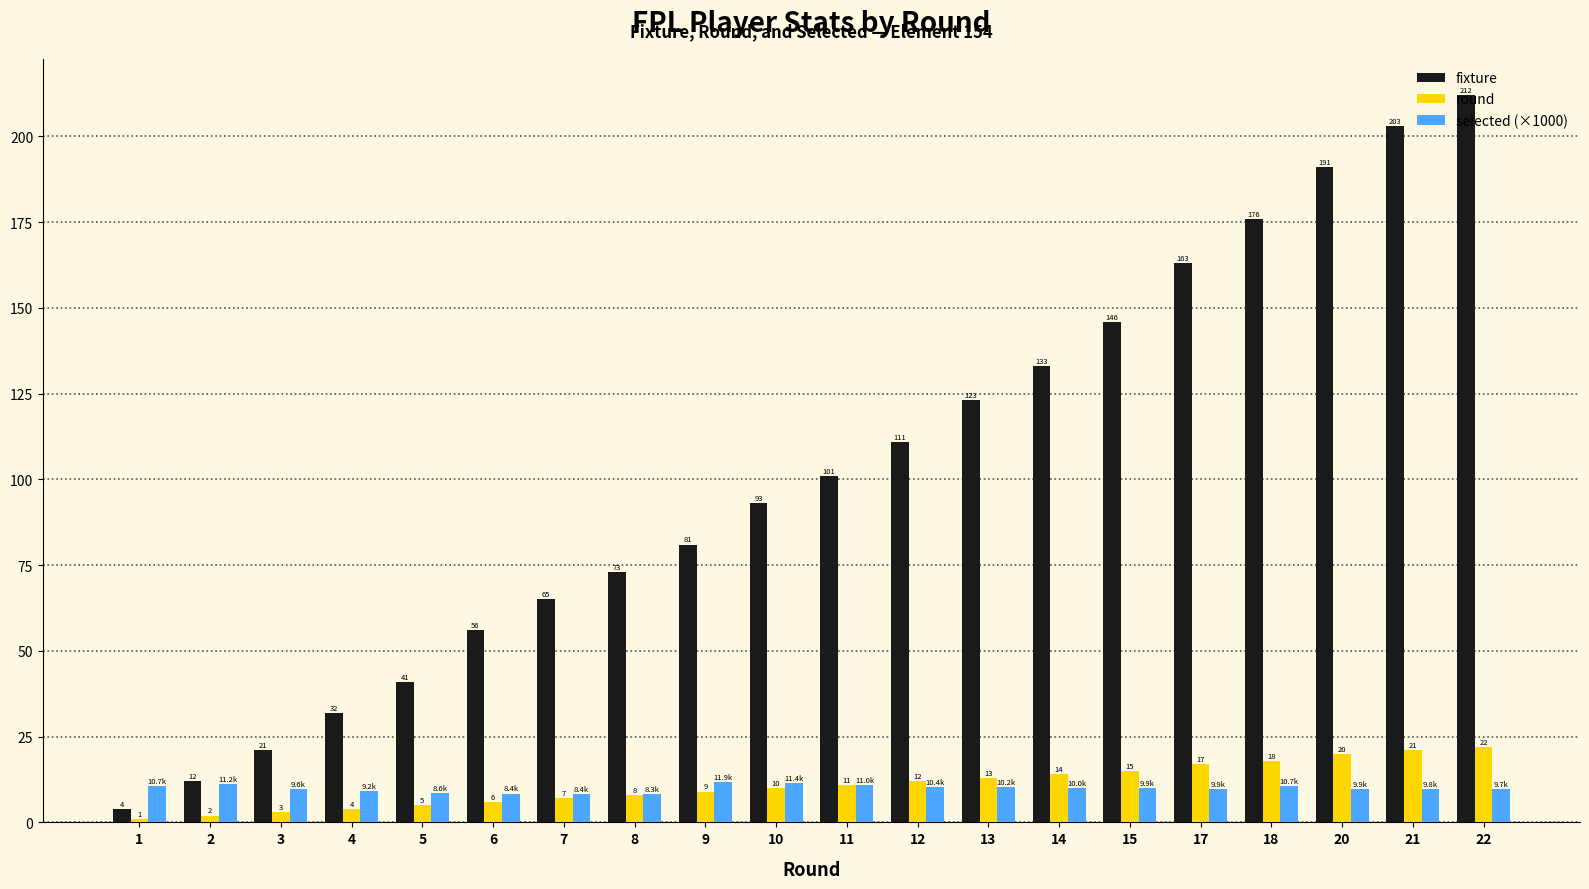

What is the value of the selected (×1000) bar at the 12th from the left?

10.4